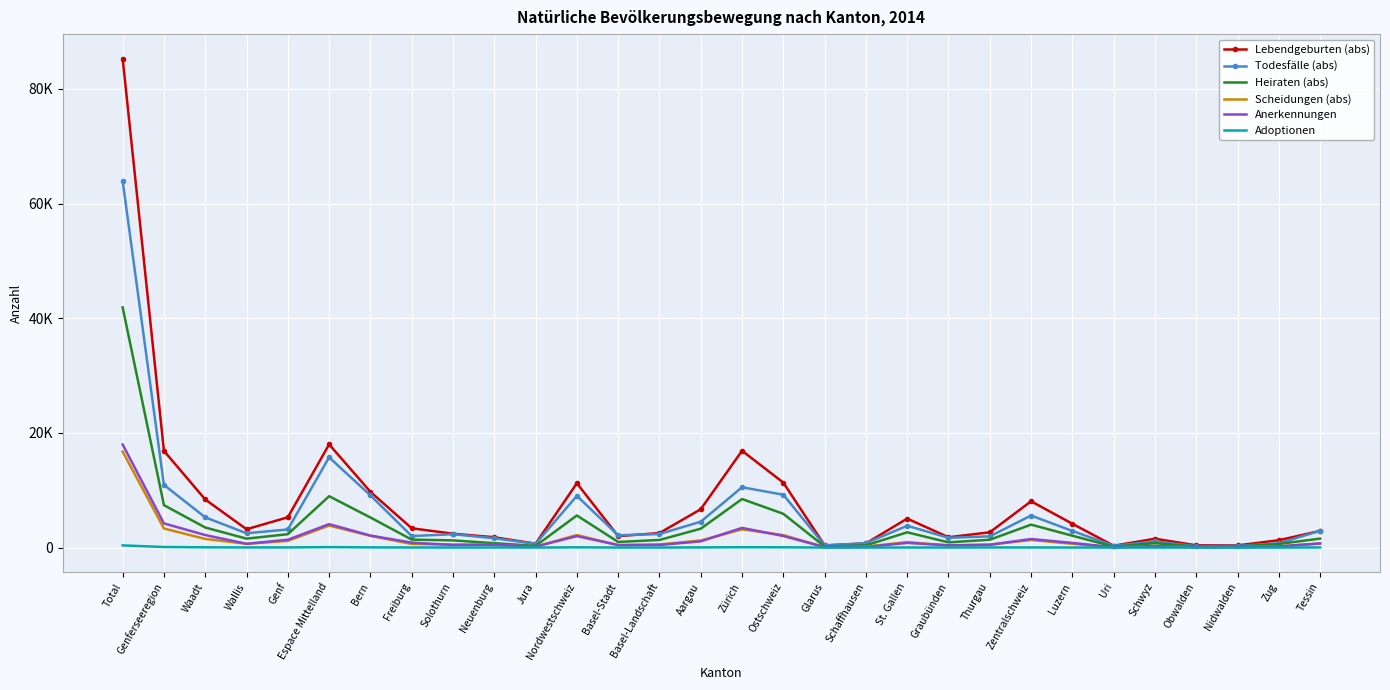

At which category is the sum across all series the highest?

Total